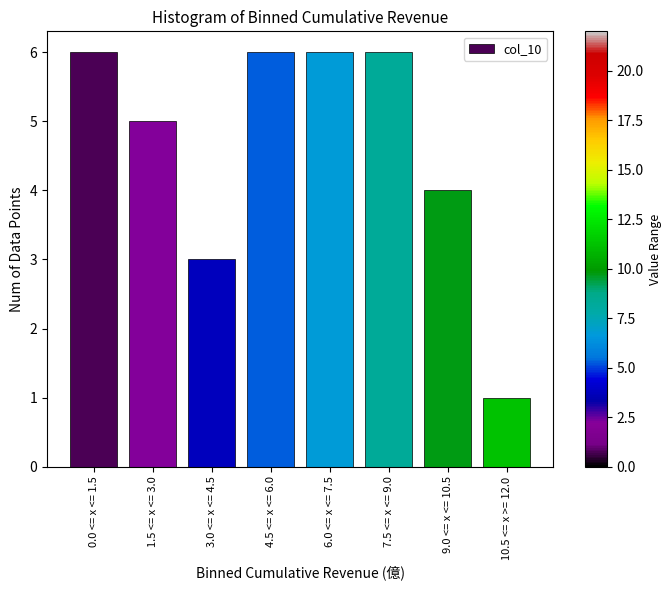

Reading right to left, what are all the values shown in this chart?

1	4	6	6	6	3	5	6